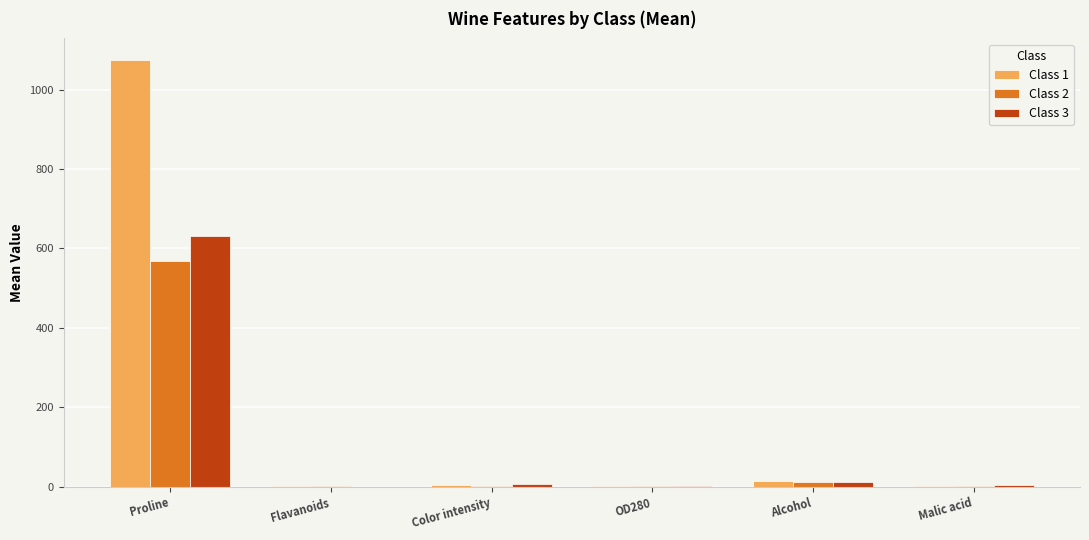

At which label is Class 2 closest to 285?

Alcohol